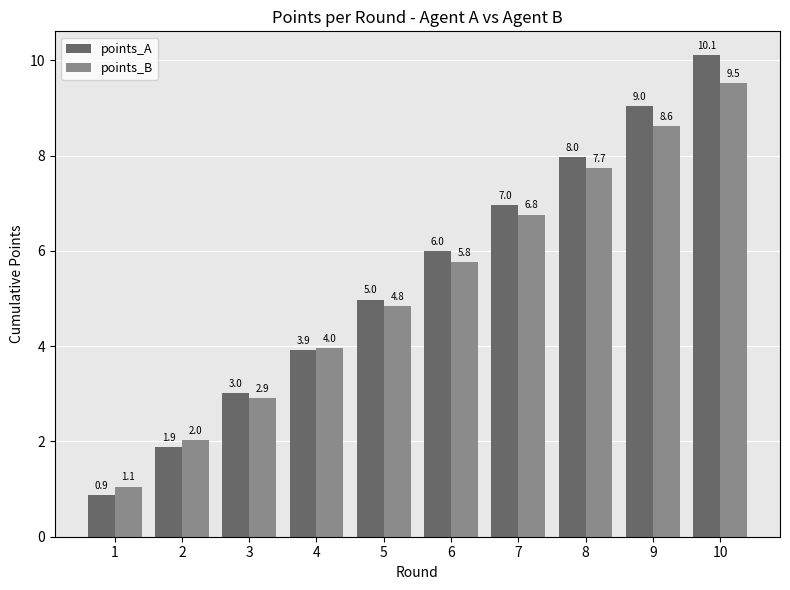

The points_A series shows 13.5 at 9. True or false?

False